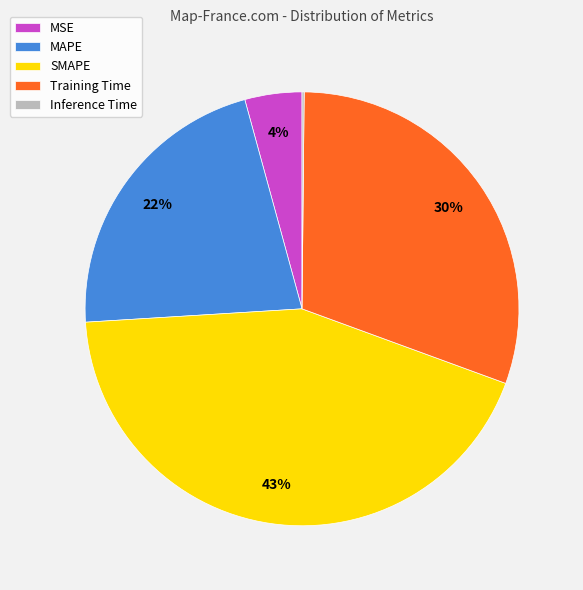

Do MAPE and MSE together represent more than half of the pie?

No